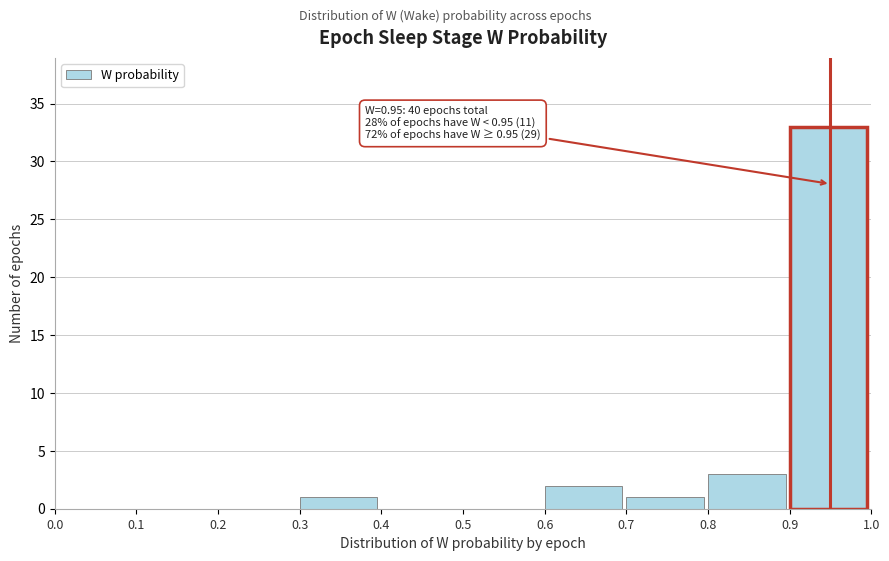

Over which range of the x-axis is the bar tallest?

0.9 to 1.0